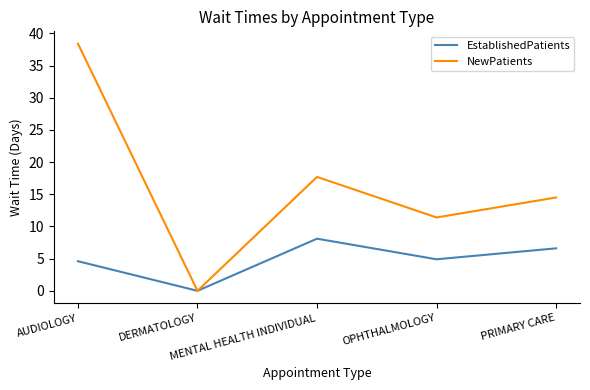

Which series has the largest total across all categories?

NewPatients